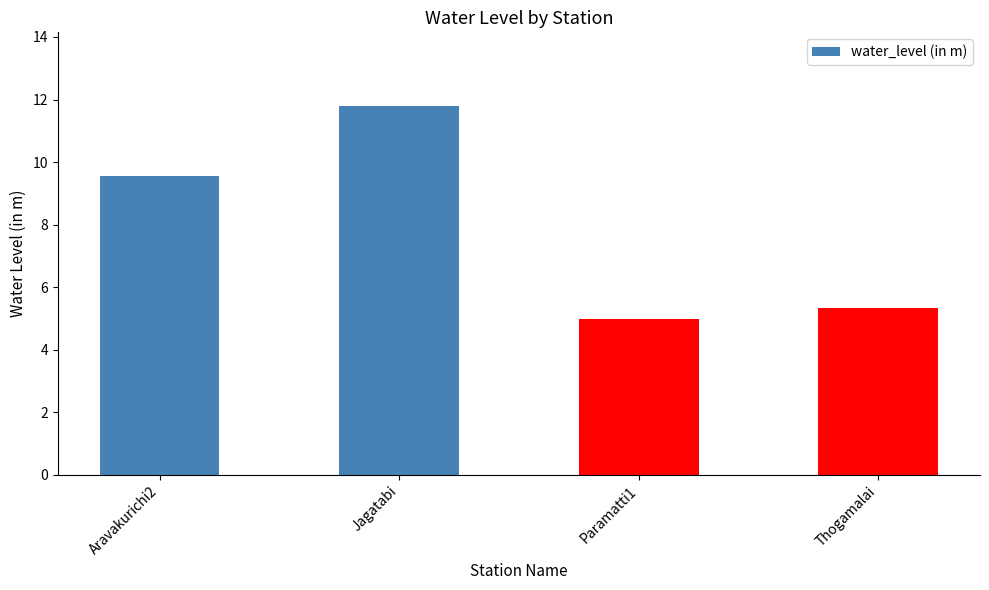

How many series are shown in this chart?

1